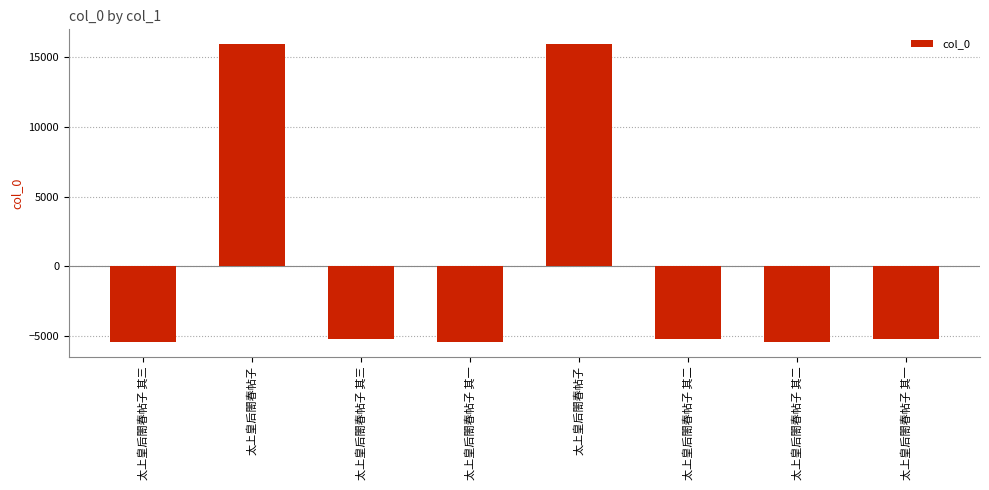

What is the approximate value at 太上皇后閤春帖子 其三?

-5398.9